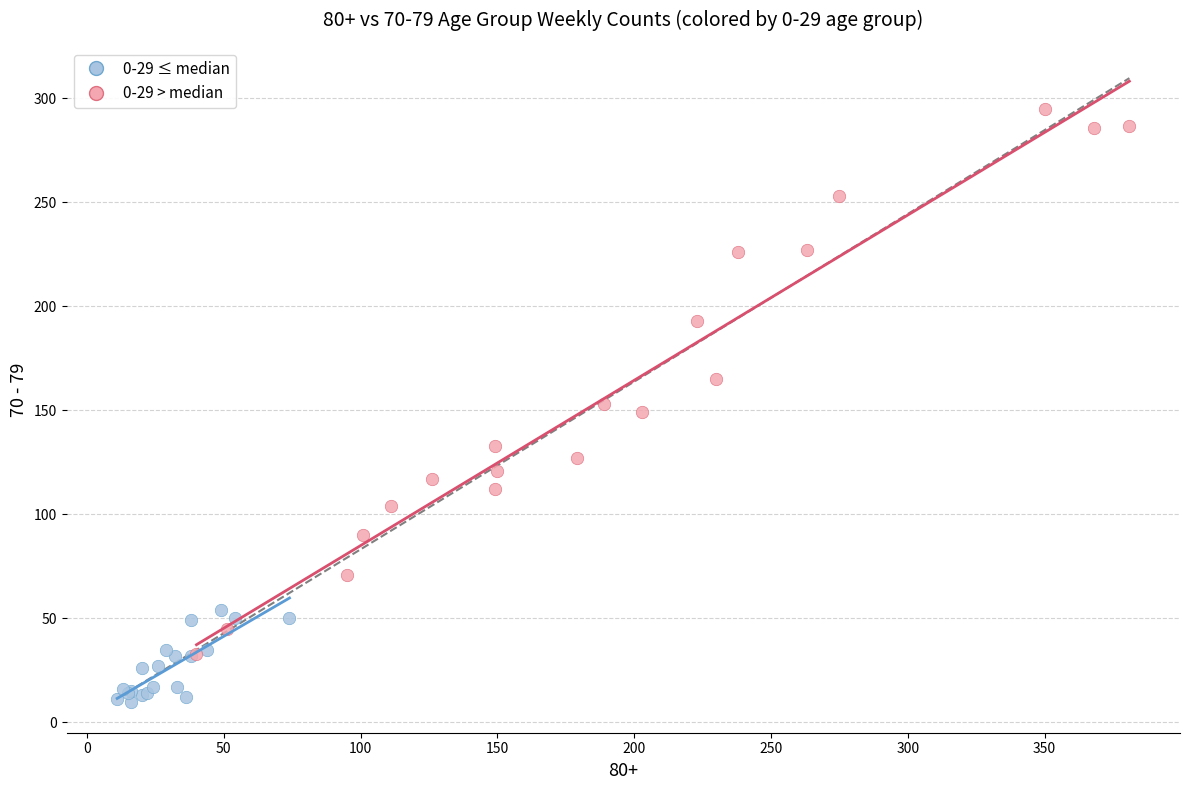

Which series has the widest spread of Y values?

0-29 > median